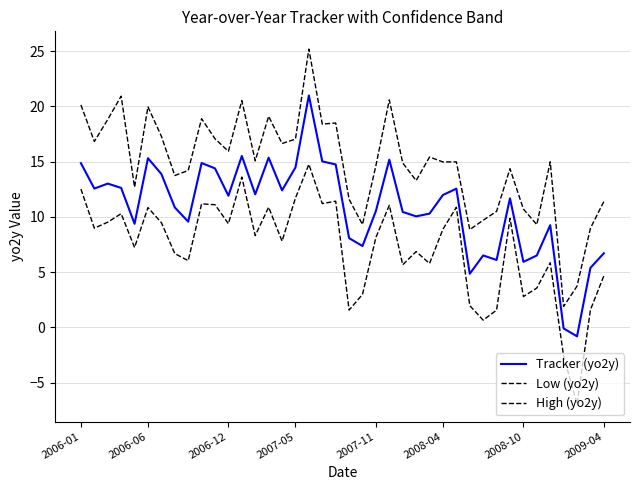

At how many categories does at least one series exceed 22?

1